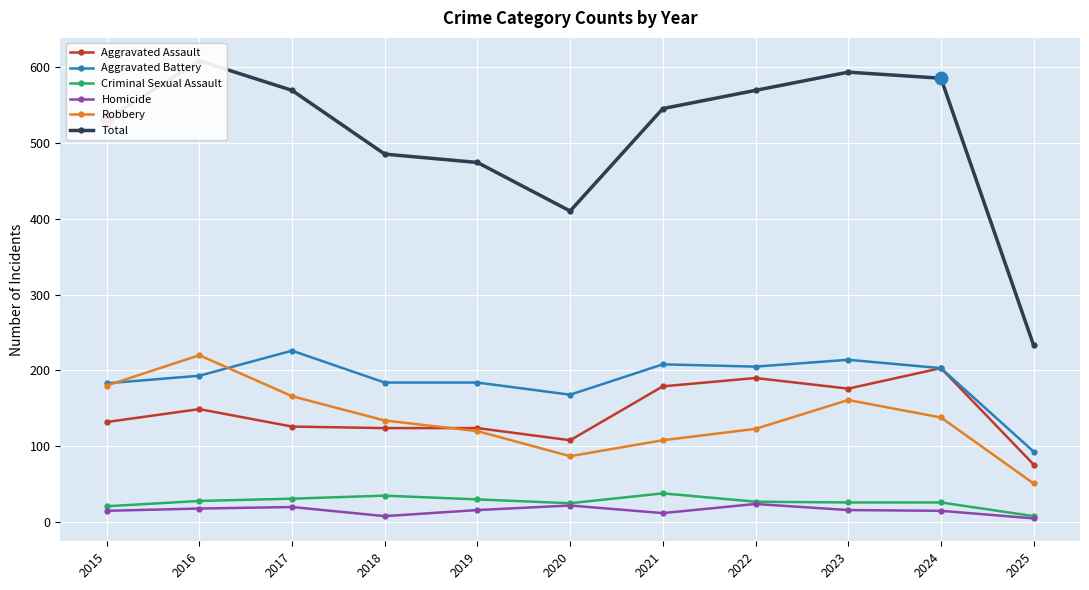

True or false: Total and Aggravated Assault cross at least once.

False